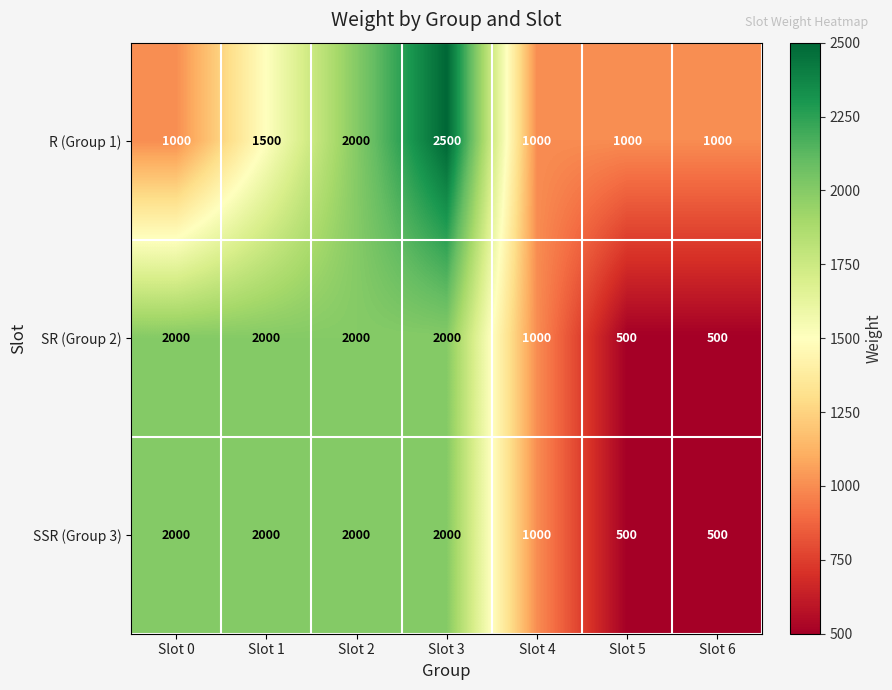

What is the approximate value of SR (Group 2) at Slot 3?

2000